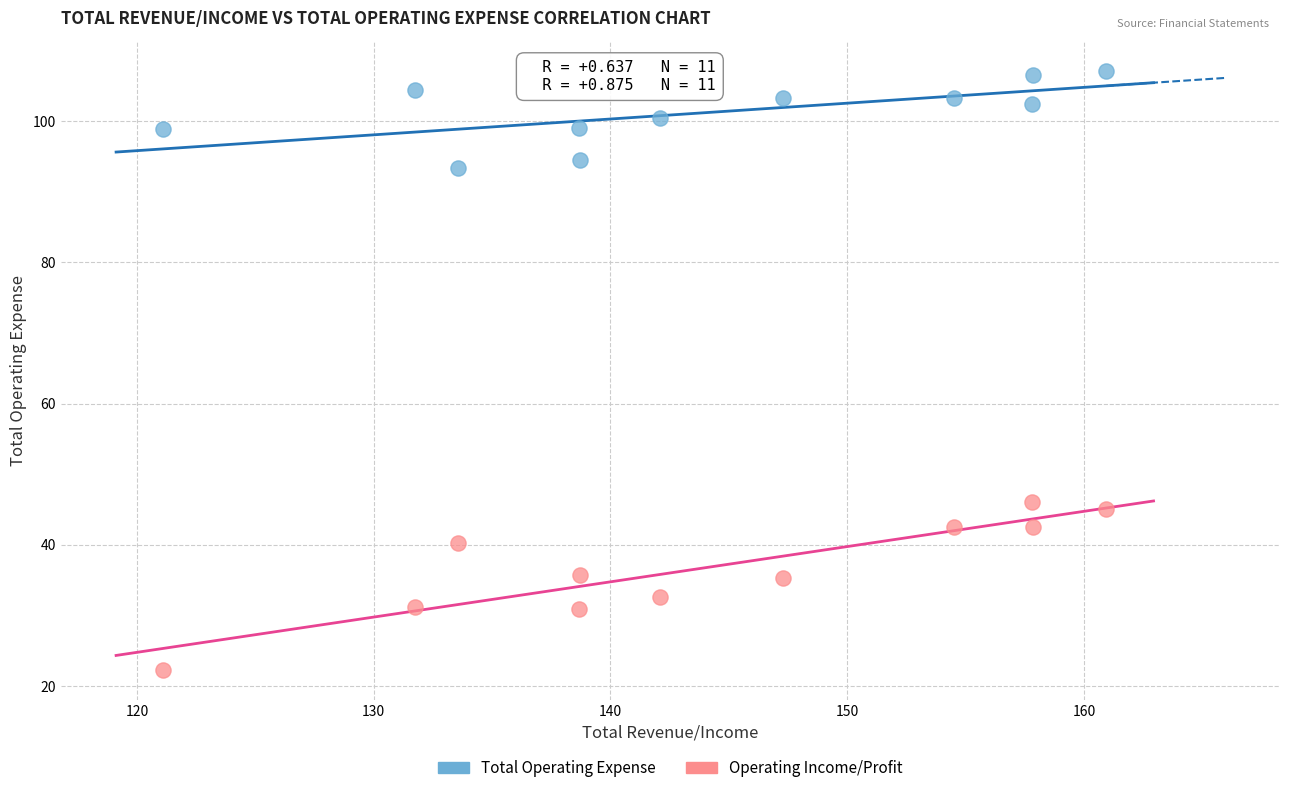

Which series contains the highest Y value?

Total Operating Expense